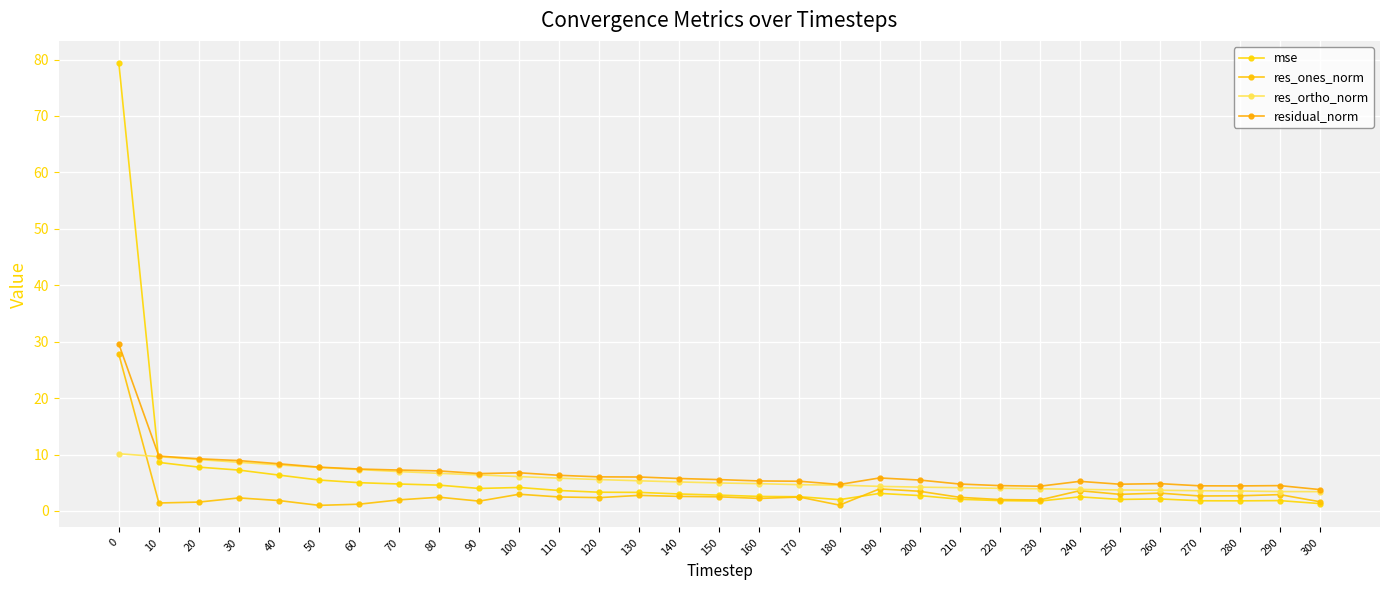

What is the minimum value for mse?

1.3